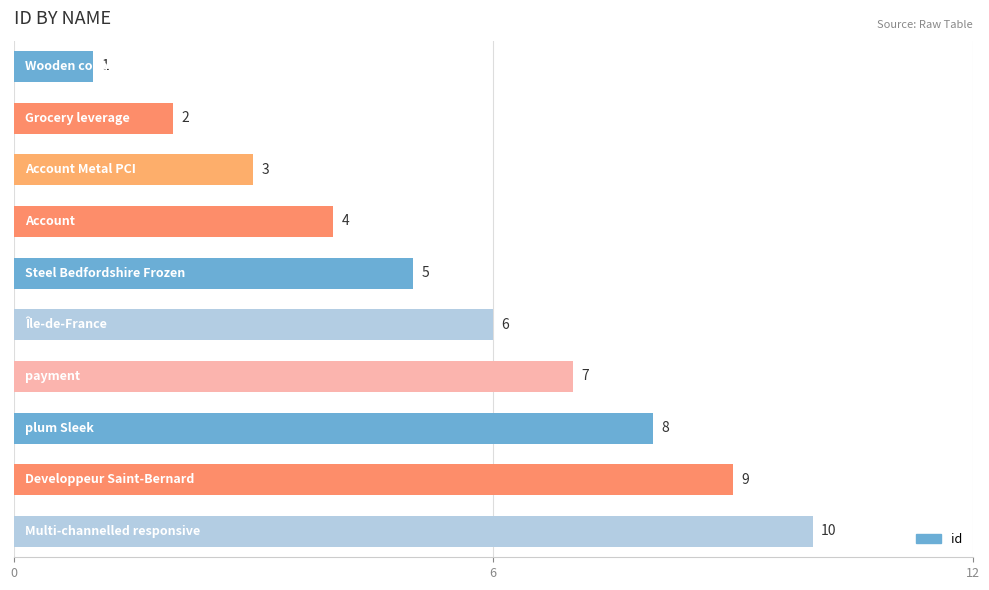

What is the sum of all values?

55